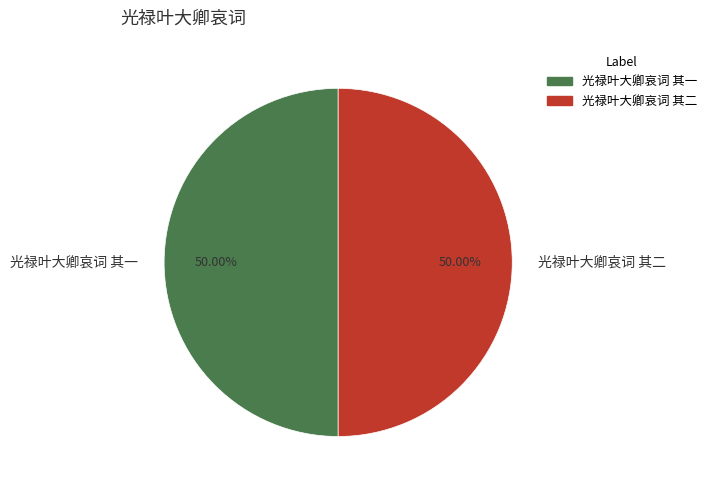

What portion of the pie excludes 光禄叶大卿哀词 其二?

50.0%